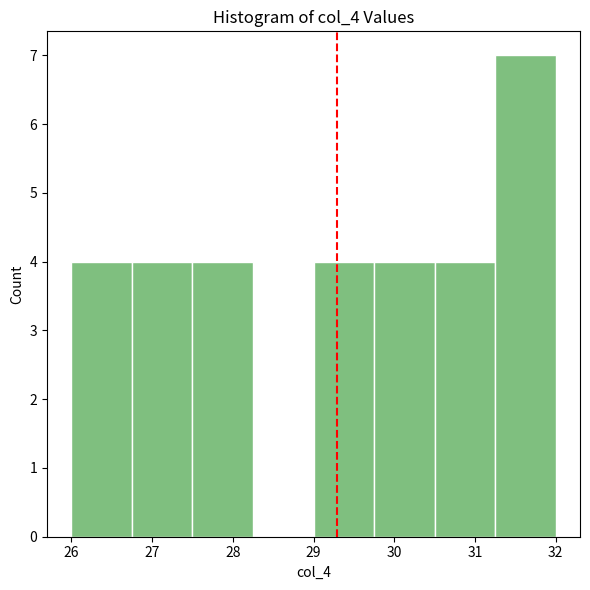

Reading left to right, transcribe this chart: for each bar, give the range it covers on the x-axis and its height. Neither the bar edges nor the heights are printed on the chart, so give them approximately, as read against the axes.

26.00 to 26.75: 4
26.75 to 27.50: 4
27.50 to 28.25: 4
28.25 to 29.00: 0
29.00 to 29.75: 4
29.75 to 30.50: 4
30.50 to 31.25: 4
31.25 to 32.00: 7